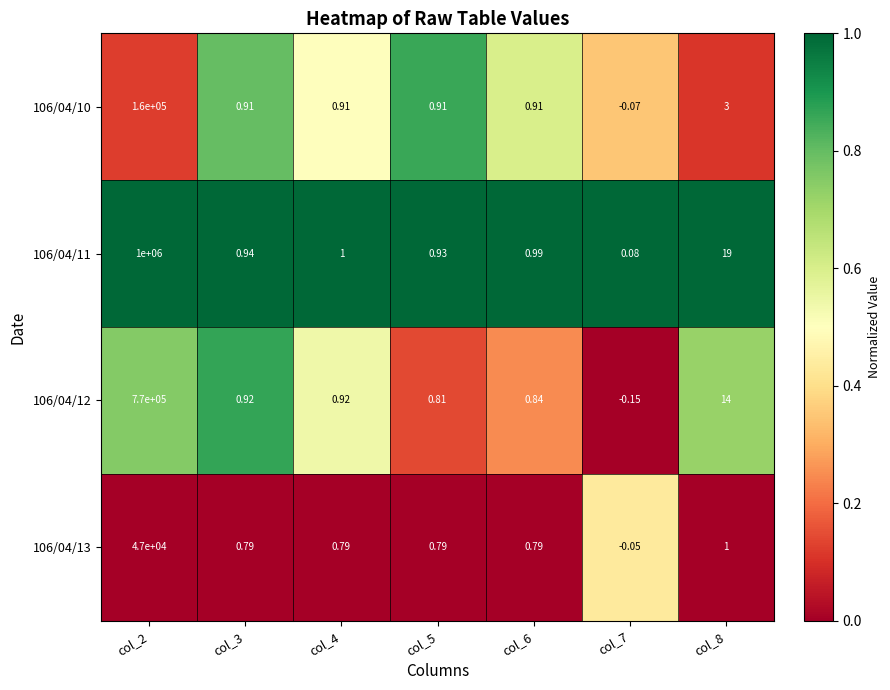

What is the maximum value shown in the chart?

1000000.0